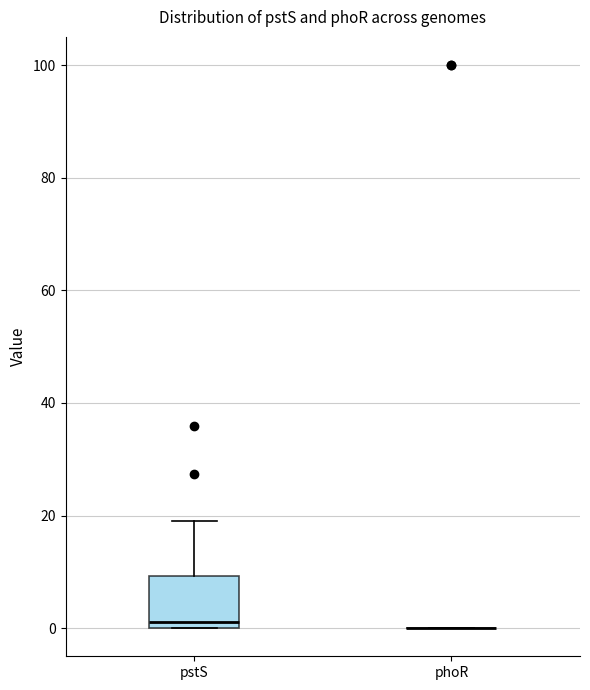

Which box is the tallest, from its lower edge to its upper edge?

pstS